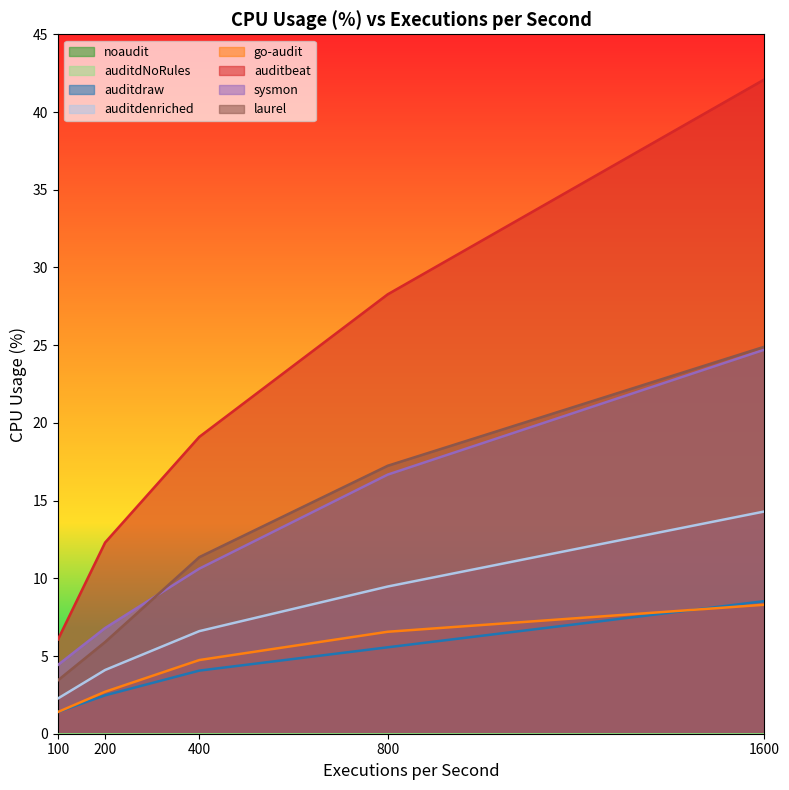

At how many categories does at least one series exceed 28?

2